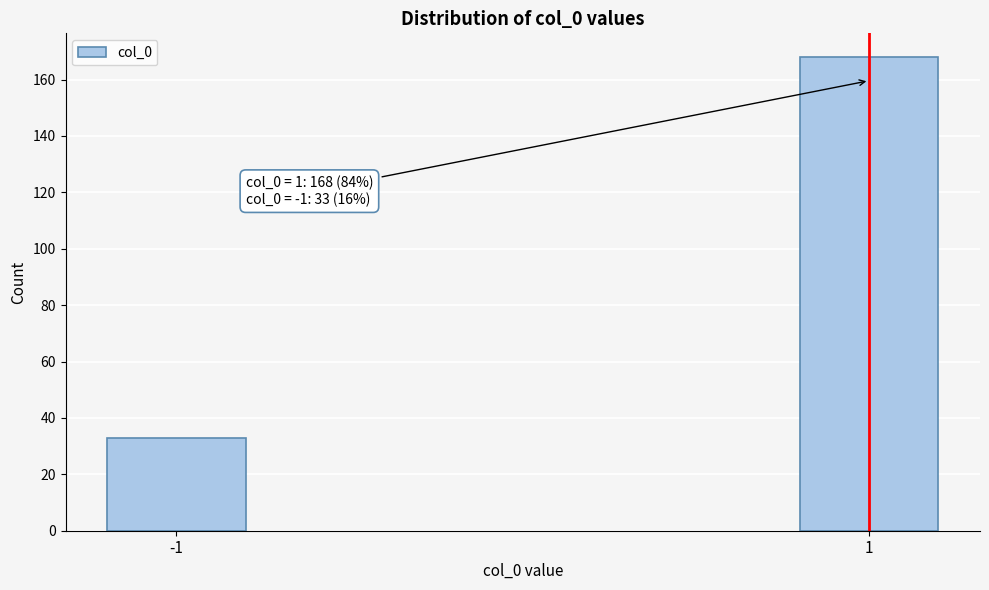

Reading right to left, extract all data points from this chart.

168	33